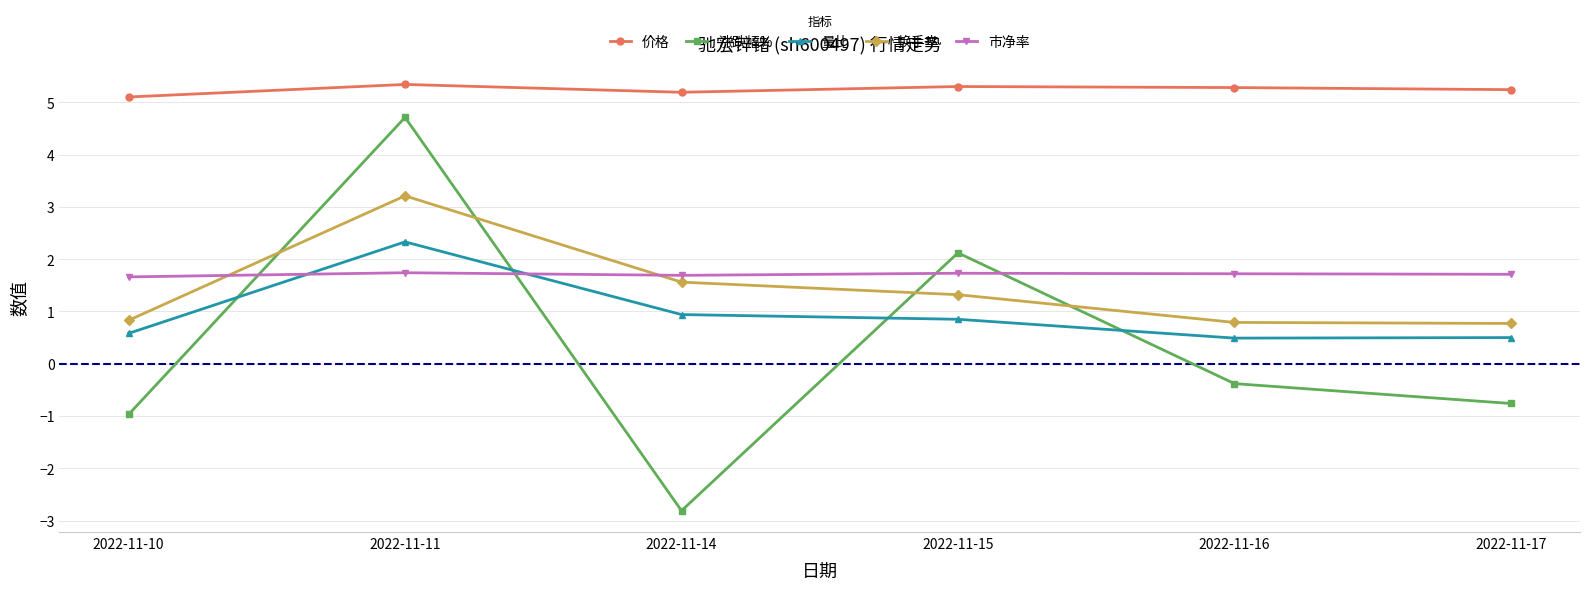

True or false: 换手率 has more than 0 interior local peaks.

True